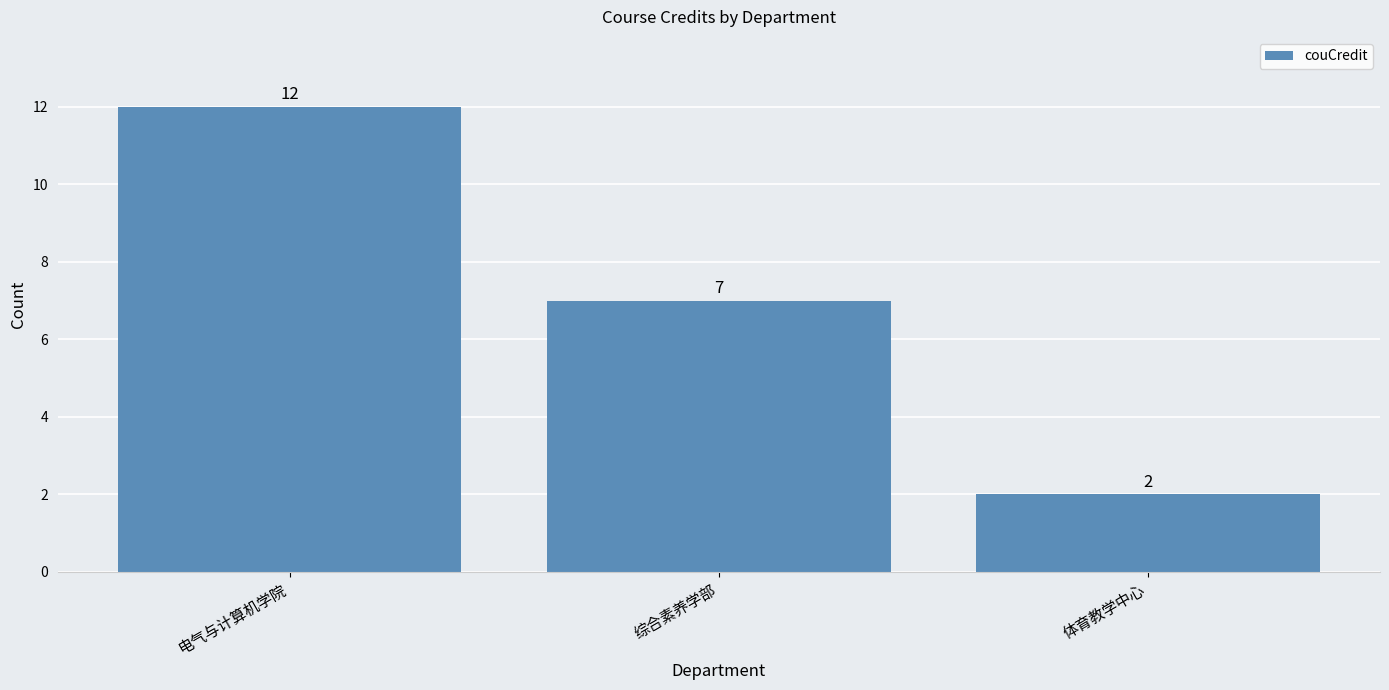

What position from the right is 综合素养学部?

2